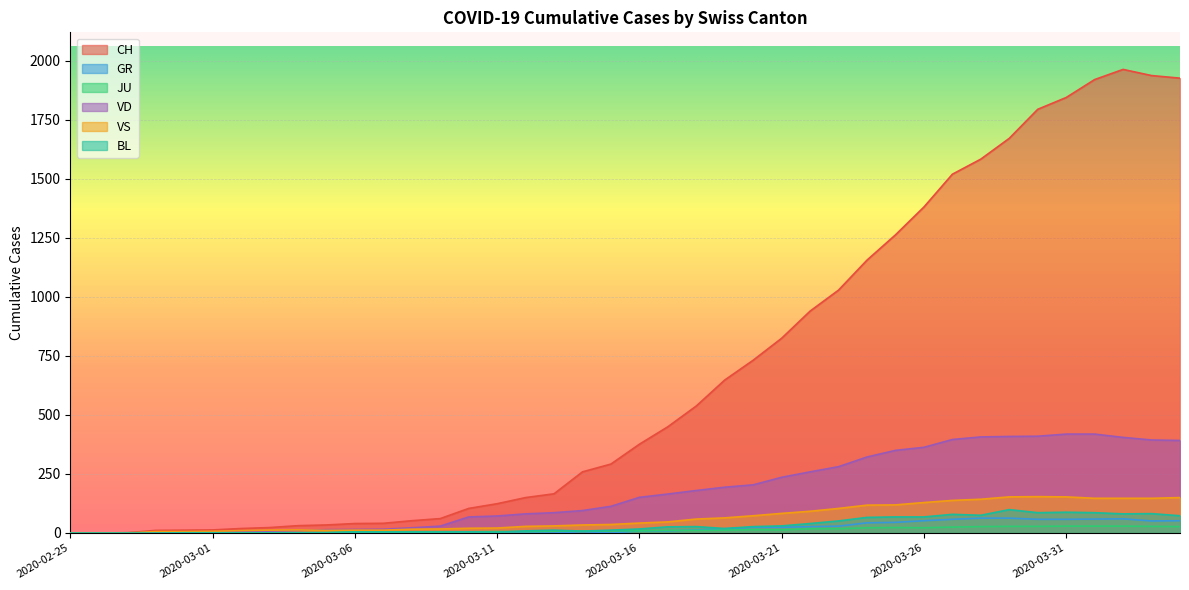

True or false: JU has a value of 0 at 2020-03-03.

False